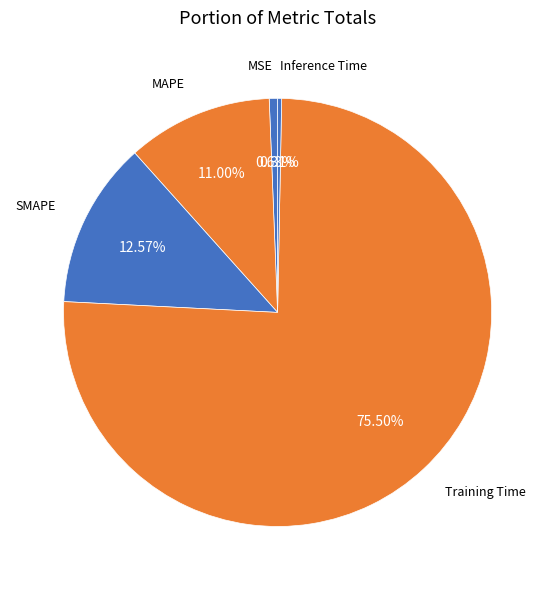

Count the number of slices in the pie.

5